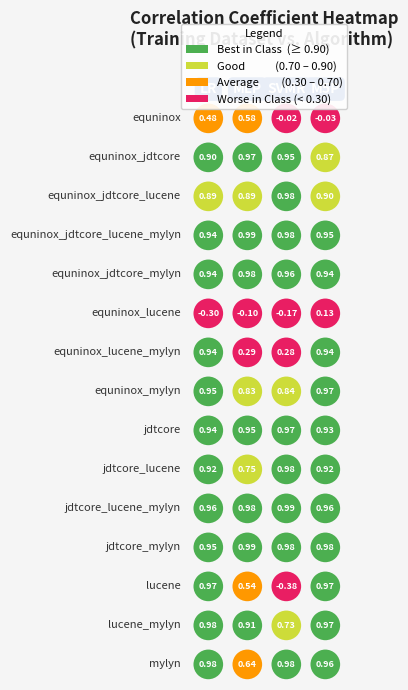

Is it true that jdtcore_lucene equals 0.9 at 0?

True